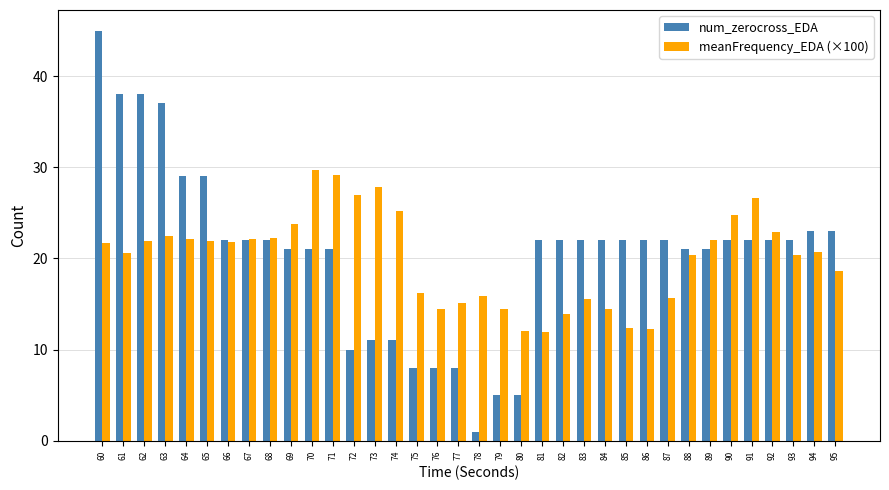

What is the difference between the second highest and minimum values in the meanFrequency_EDA (×100) series?

17.3